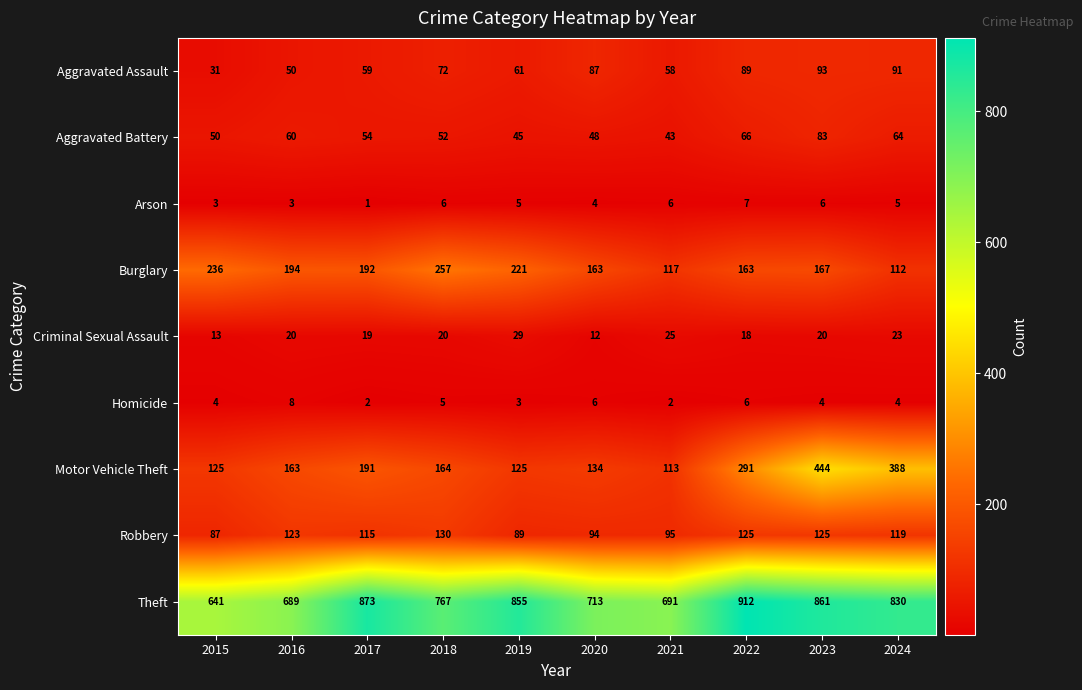

What value does the Motor Vehicle Theft series have at 2022?

291